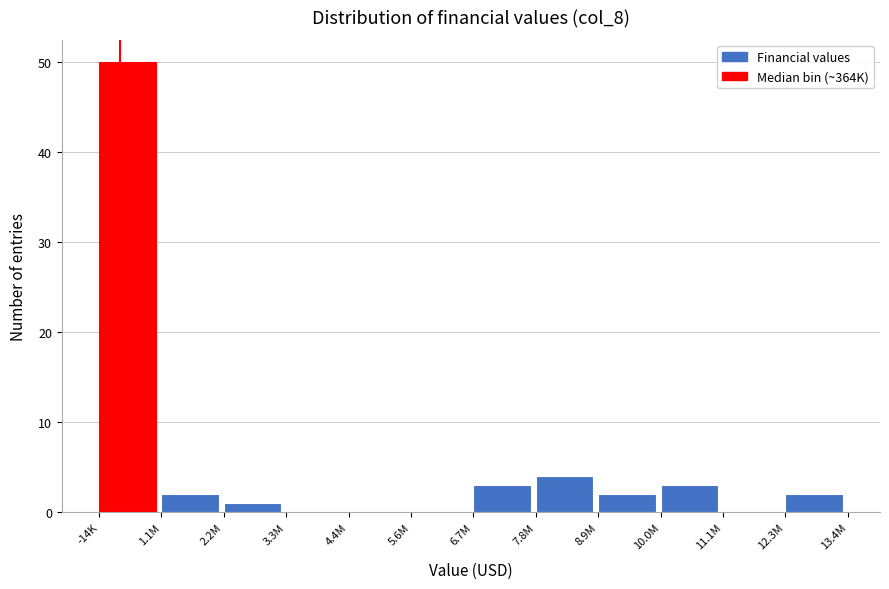

Reading left to right, list all the values displayed in this chart.

-14K=50	1.1M=2	2.2M=1	3.3M=0	4.4M=0	5.6M=0	6.7M=3	7.8M=4	8.9M=2	10.0M=3	11.1M=0	12.3M=2